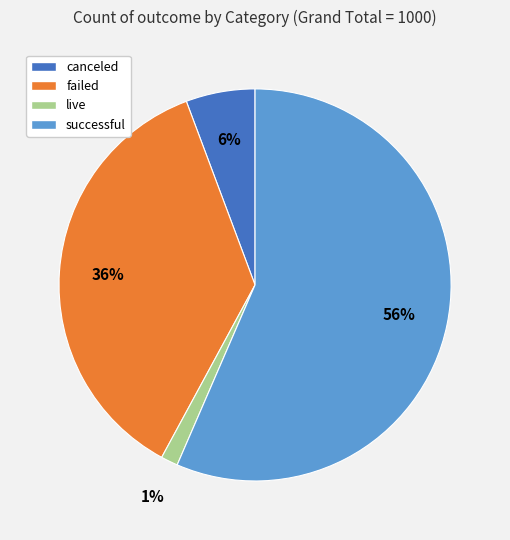

To the nearest percent, what is the average slice percentage?

25%